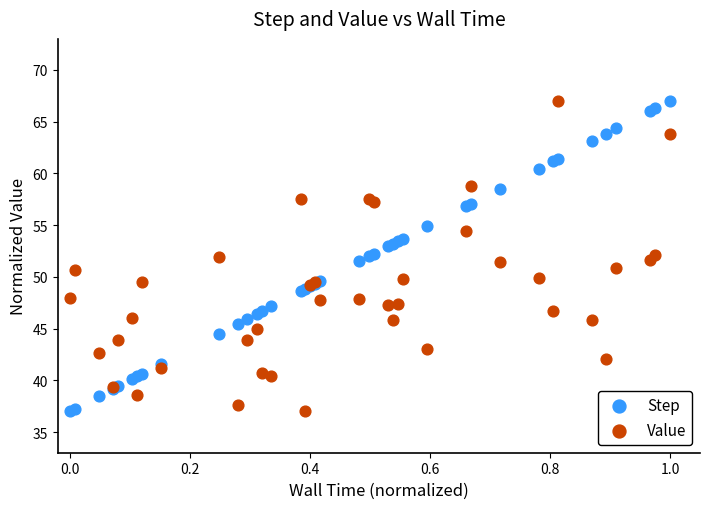

What is the X range (max minus min) for the scatter plot?

1.0